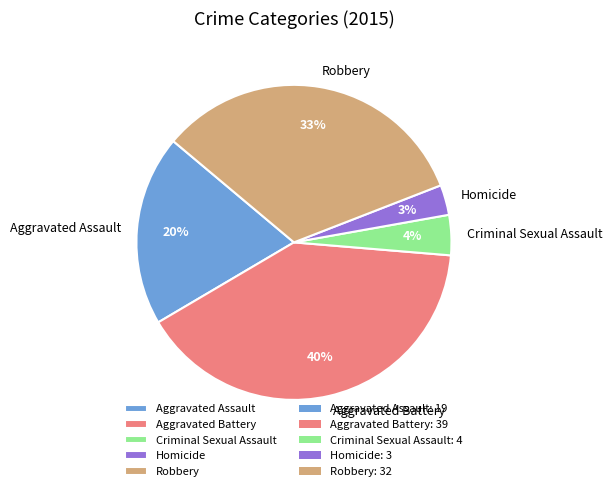

Between Aggravated Battery and Criminal Sexual Assault, which is larger?

Aggravated Battery